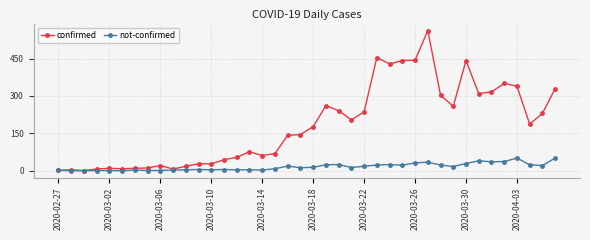

Which series has the widest spread of values?

confirmed